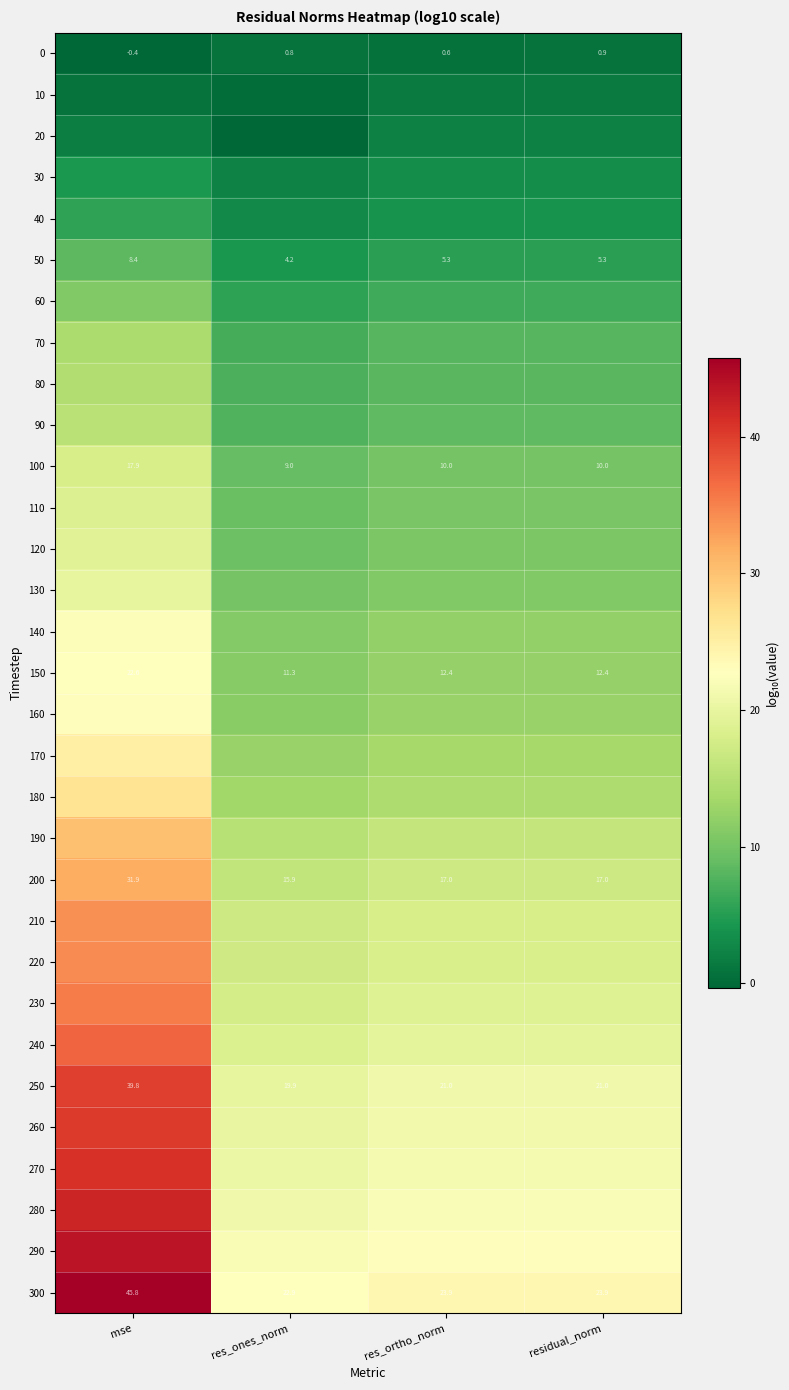

What is the sum of all 170 values?

64.6